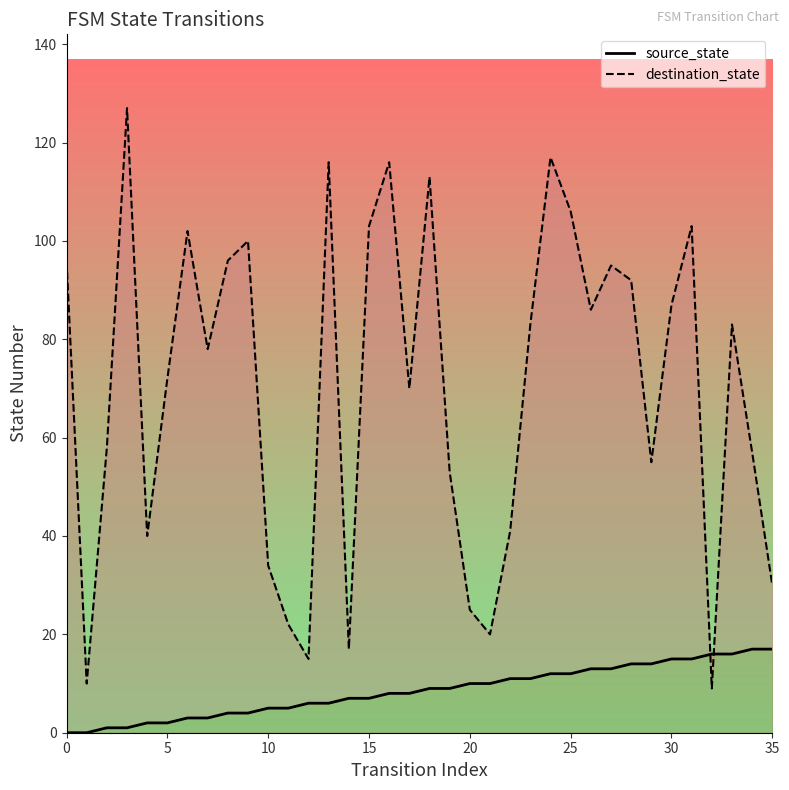

Rank the series by their average value, from lowest to highest.

source_state, destination_state